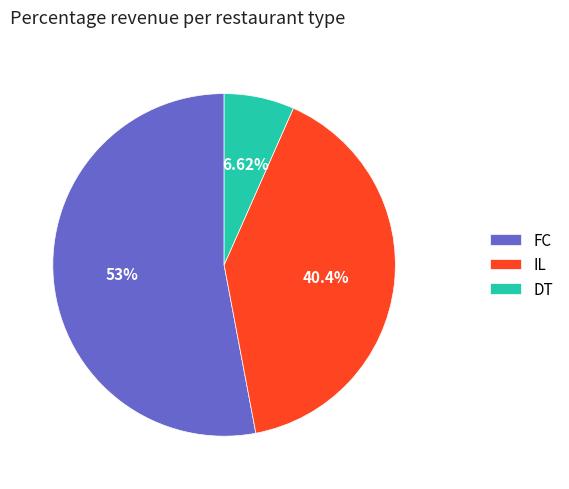

Do FC and IL together represent more than half of the pie?

Yes